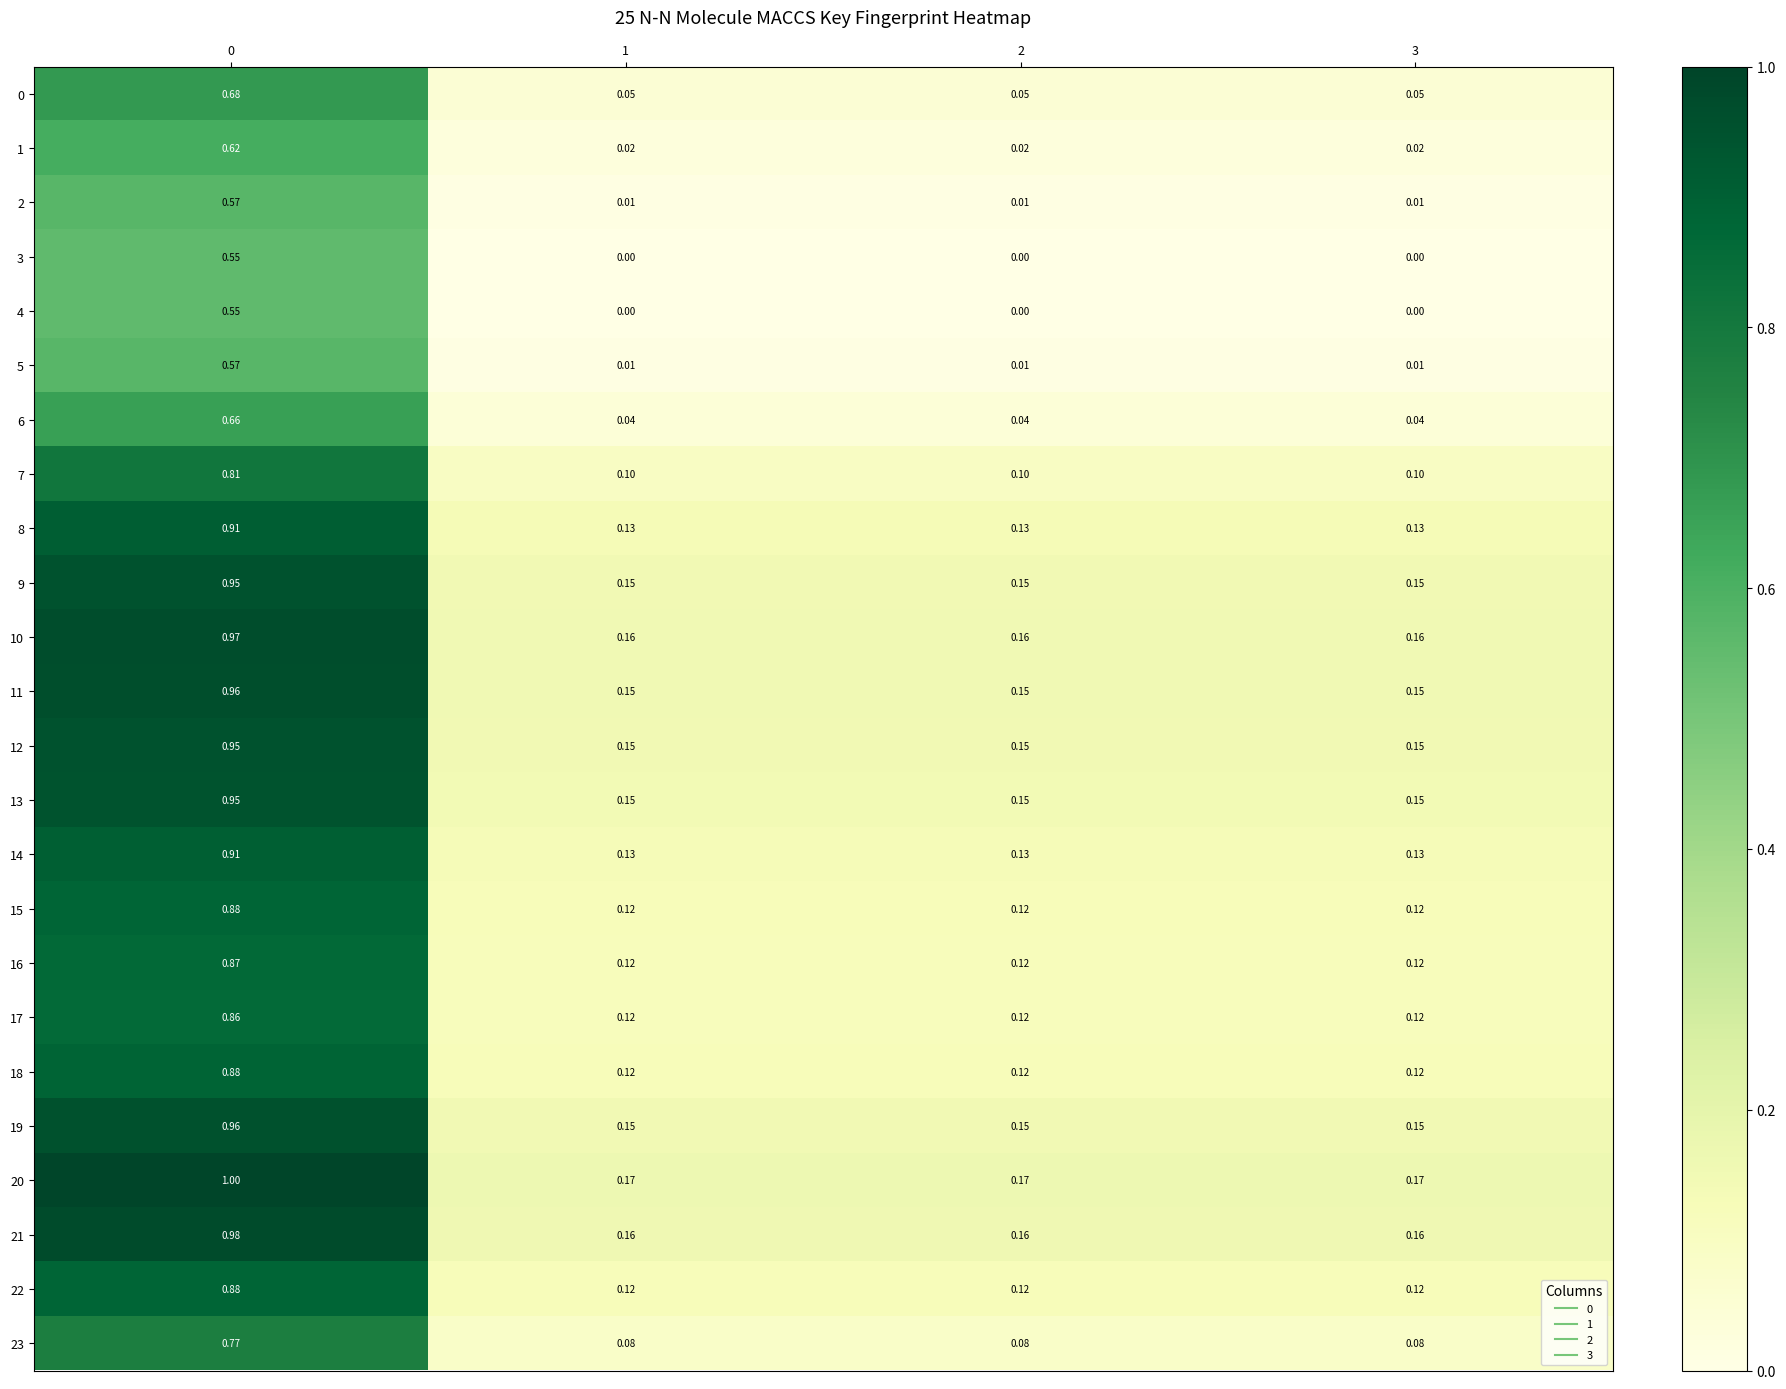

Is the value of 23 at 1 greater than the value of 22 at 3?

No